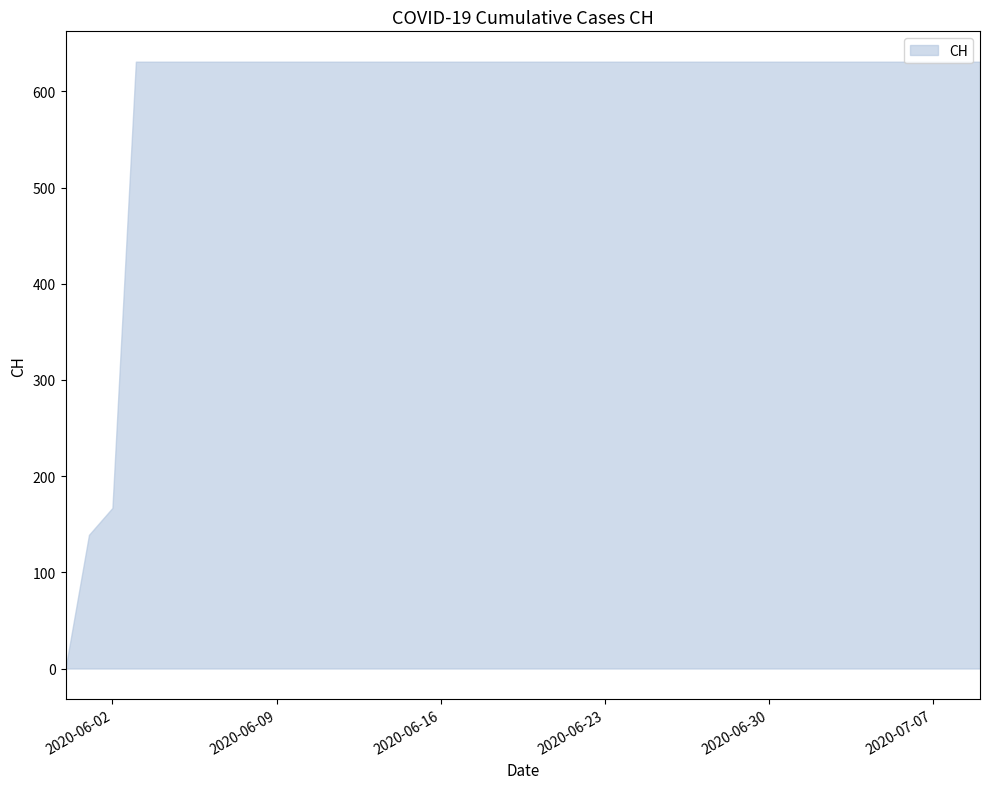

What is the maximum value shown in the chart?

631